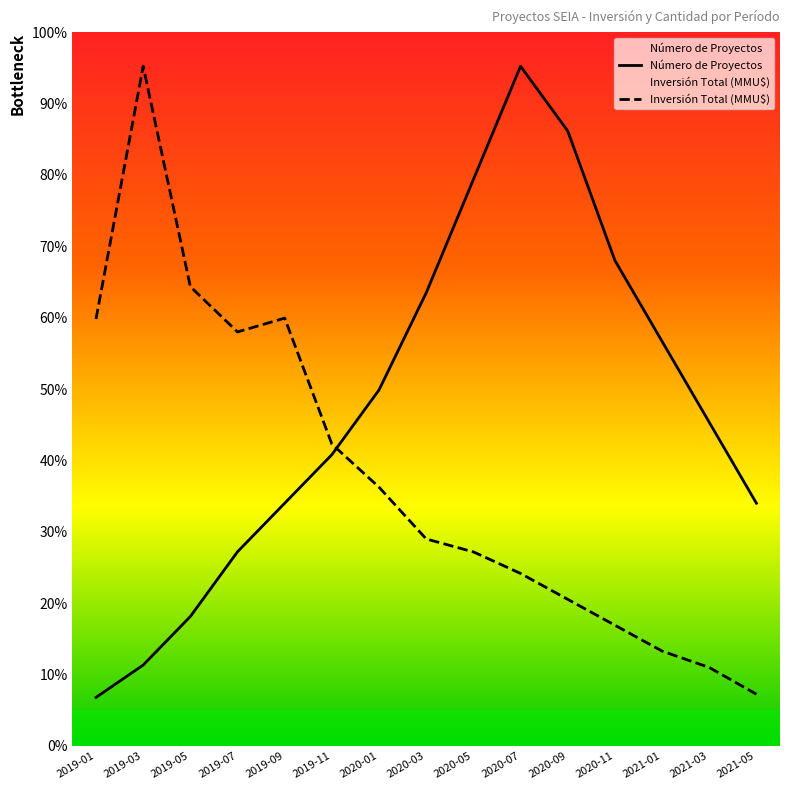

At how many categories does at least one series exceed 17?

14